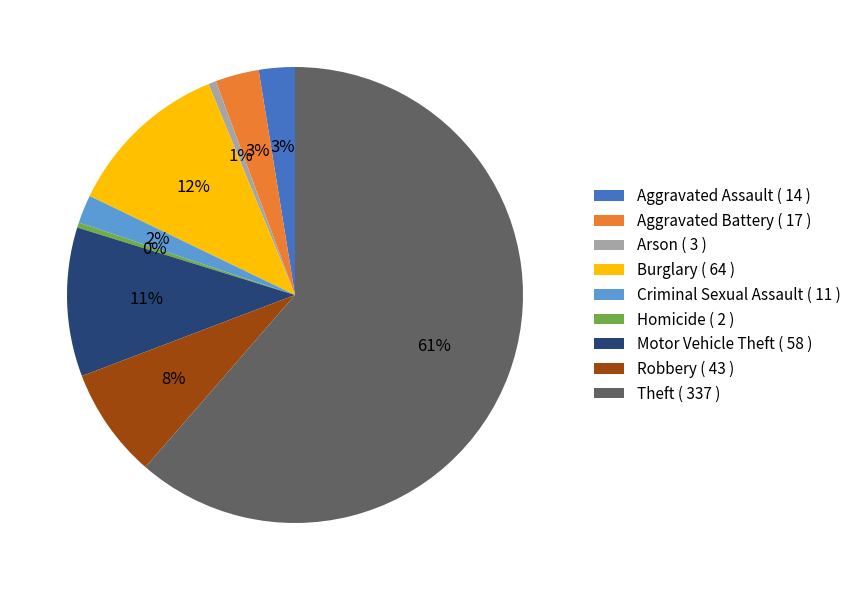

How many slices are in this pie chart?

9